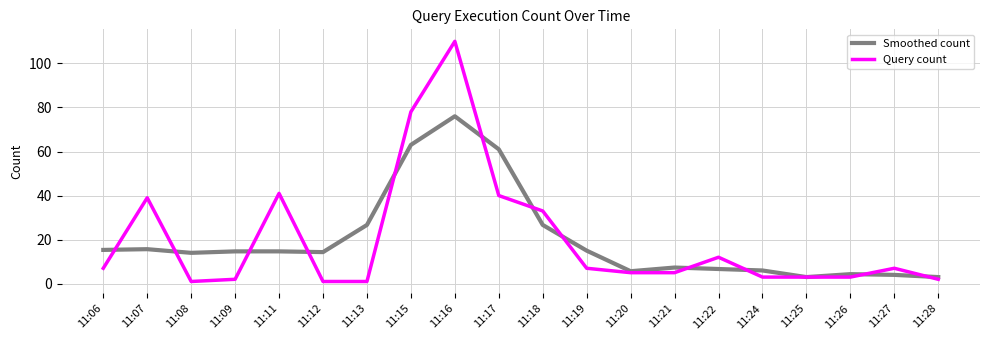

The Query count series shows 1.0 at 11:08. True or false?

True